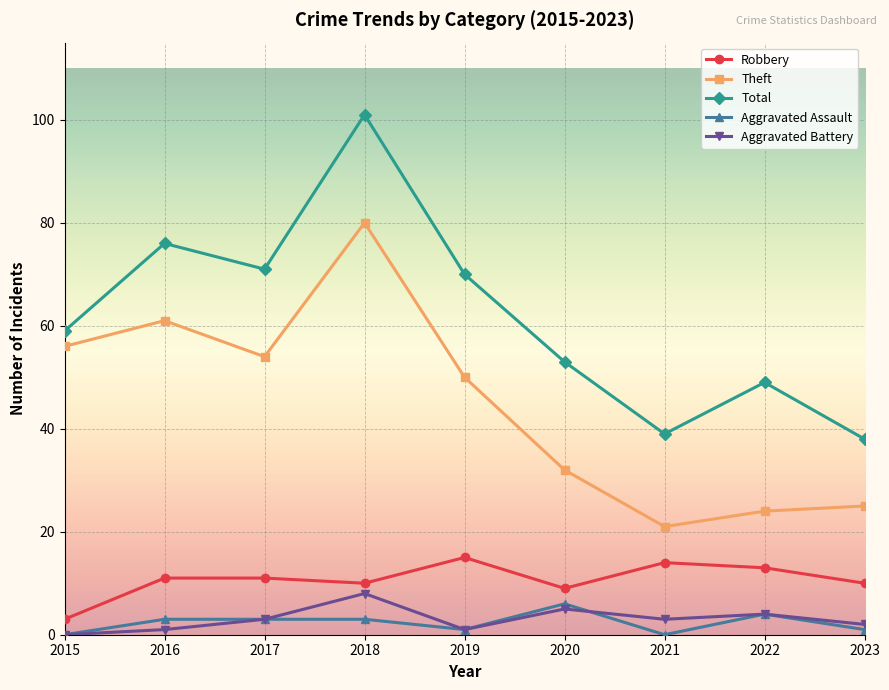

The value of Theft at 2019 is 50. True or false?

True